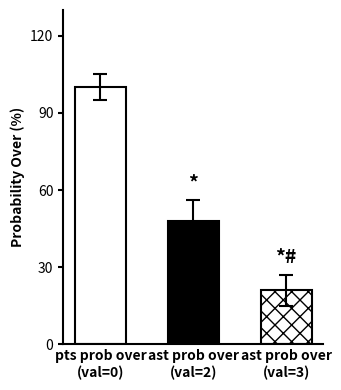

Which series has the largest total across all categories?

pts prob over